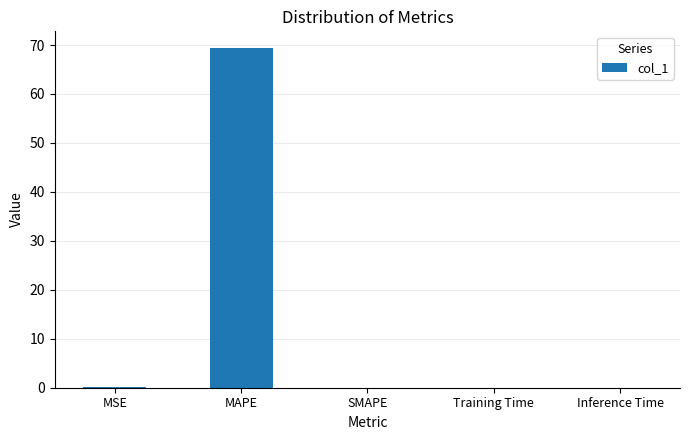

Which label corresponds to the largest value in the chart?

MAPE